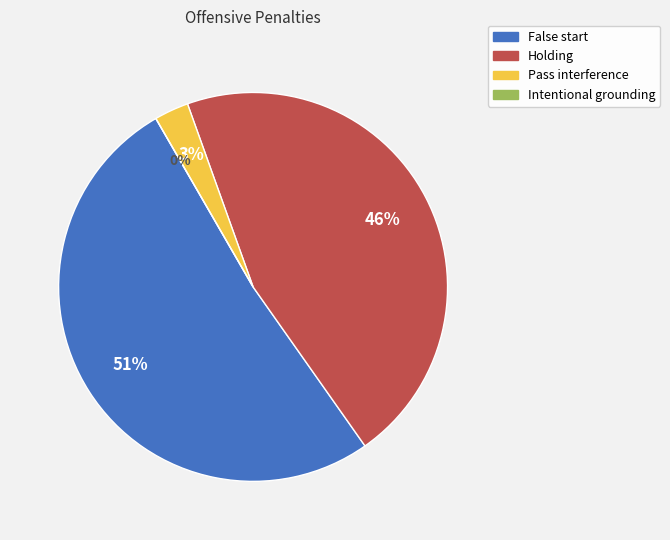

Is Holding the majority of the pie?

No